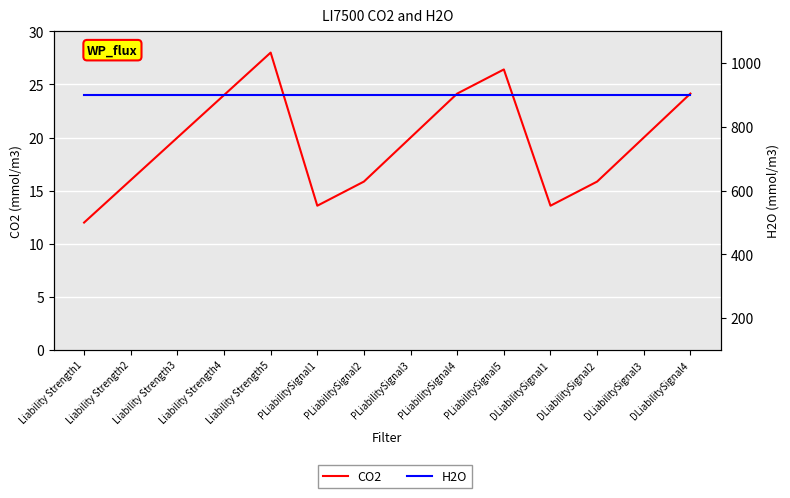

What is the average value of the H2O series?

900.0